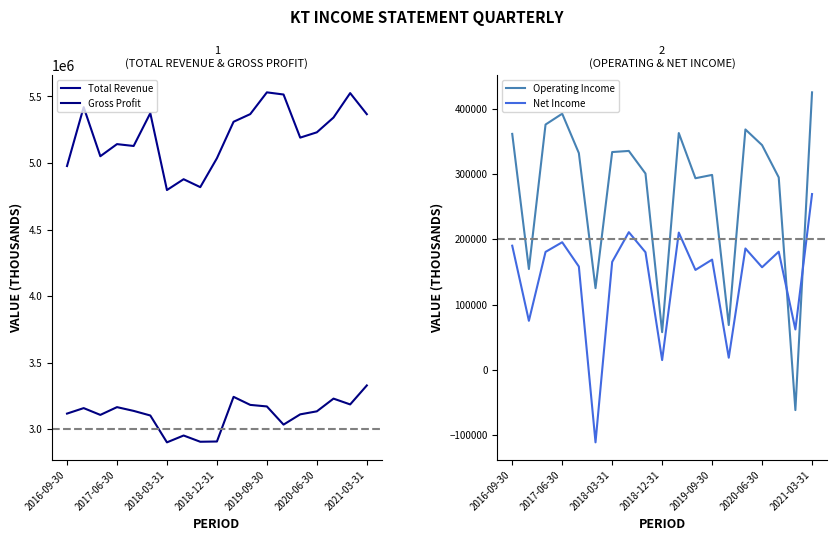

The value of Operating Income at 2016-09-30 is 80235. True or false?

False